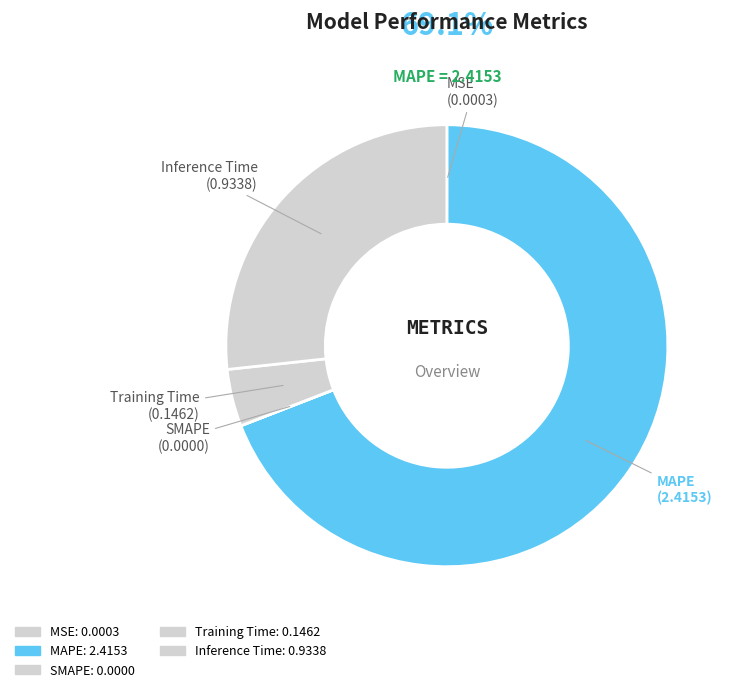

True or false: MAPE accounts for 69% of the total.

True